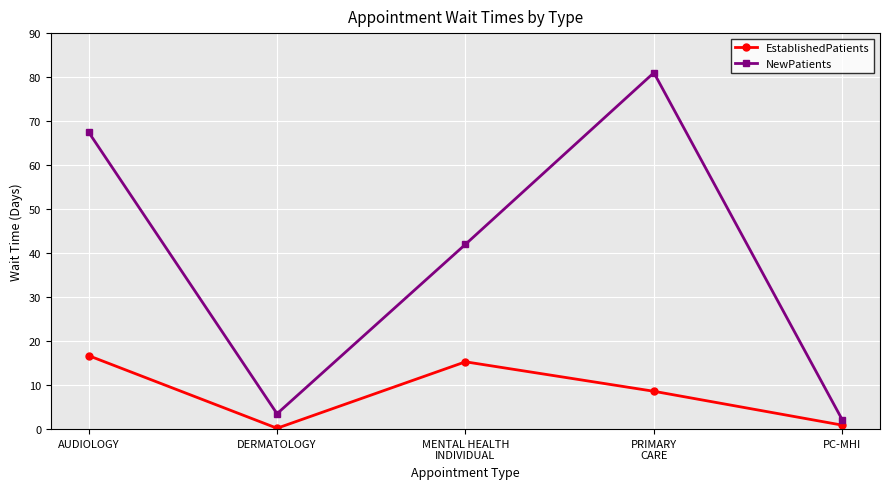

Which series has the largest range (max minus min)?

NewPatients